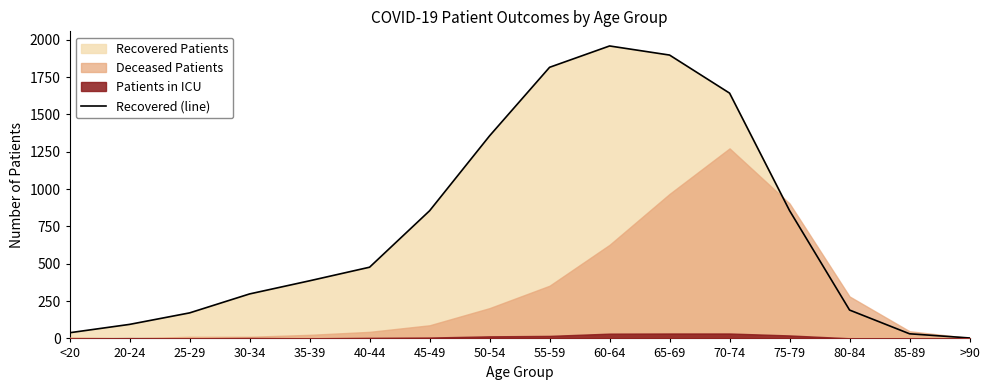

What is the sum of all values?

12072